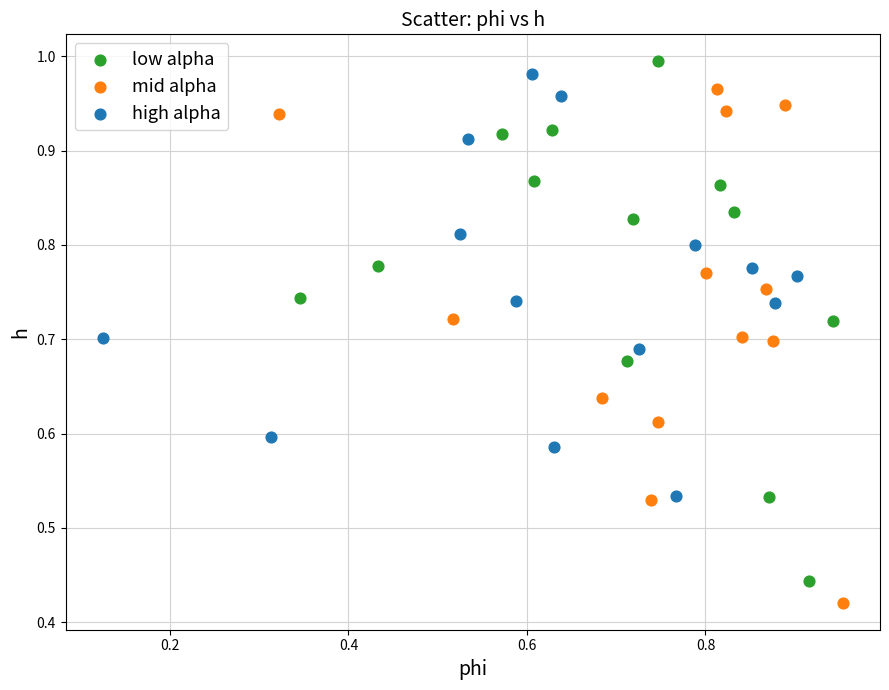

Which series contains the lowest Y value?

mid alpha